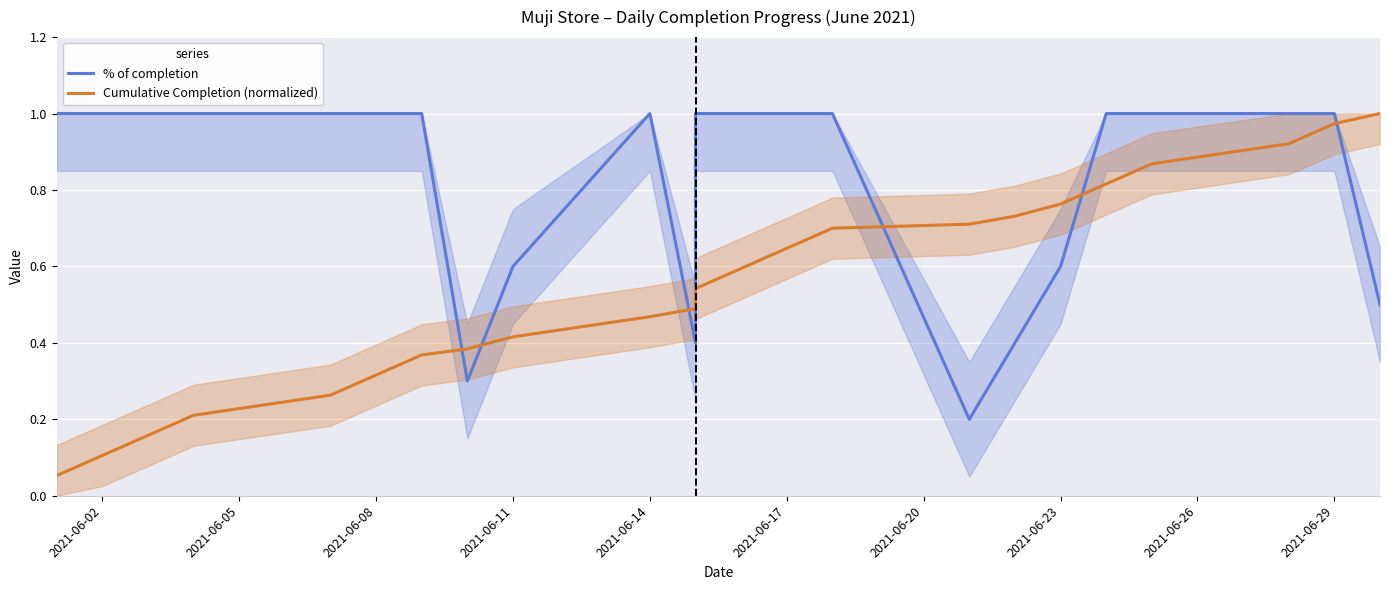

Is the value of Cumulative Completion (normalized) at 19 greater than the value of % of completion at 2021-06-14?

No